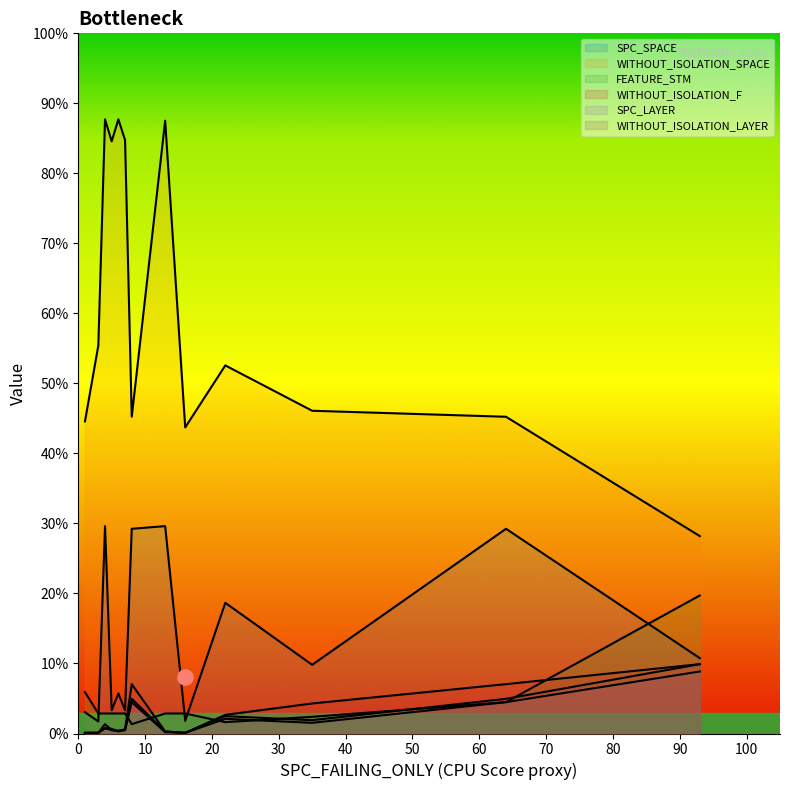

Which series has the widest spread of Y values?

WITHOUT_ISOLATION_SPACE